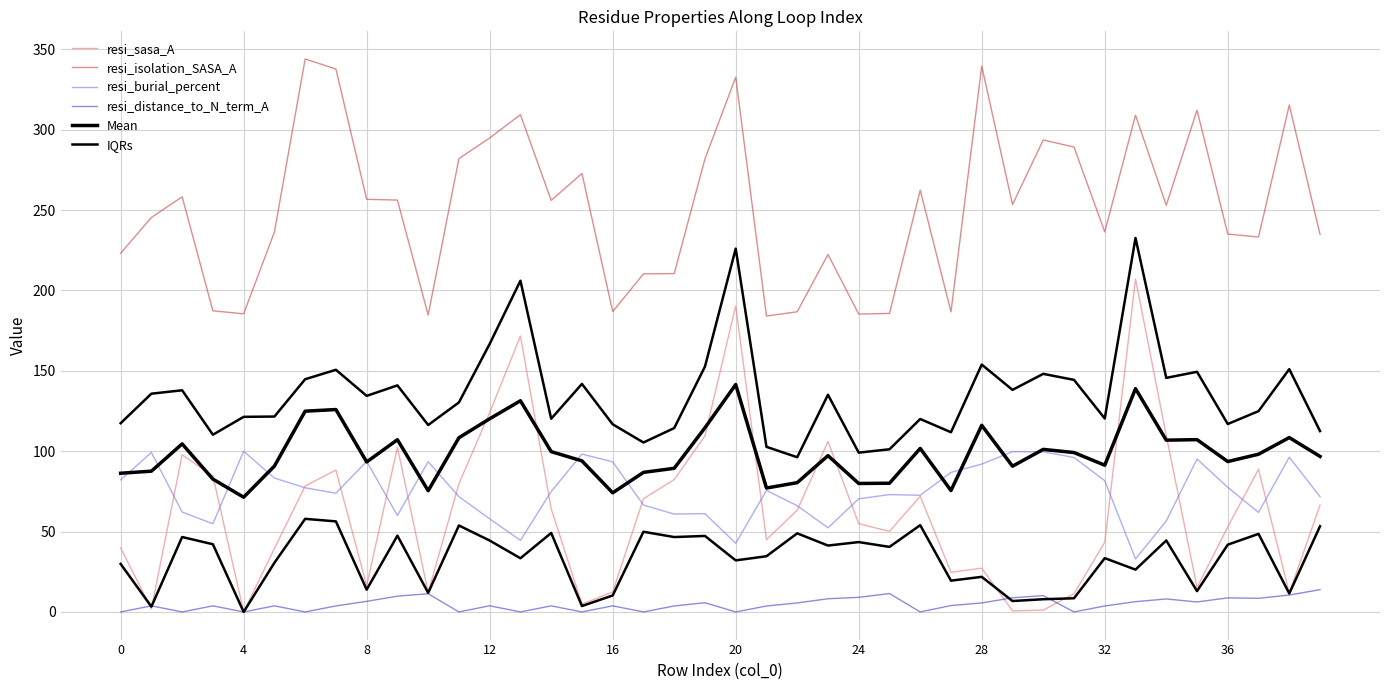

The resi_burial_percent series shows 90.2 at 12. True or false?

False